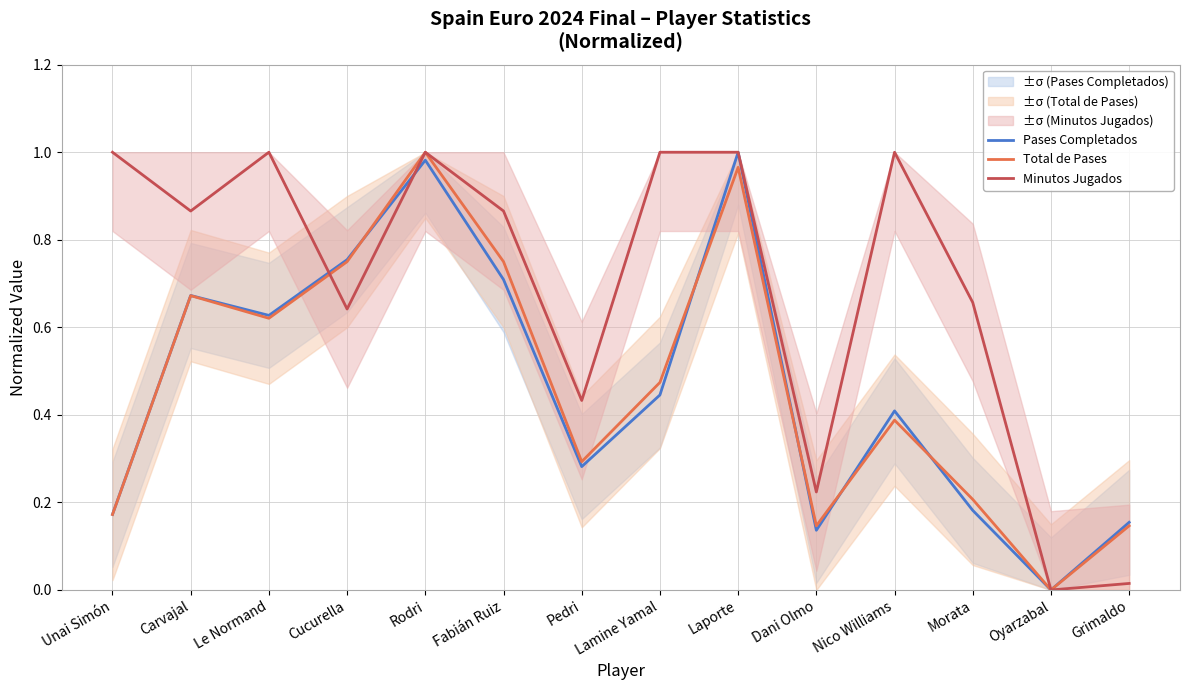

Does the chart display data point markers on the line(s)?

No